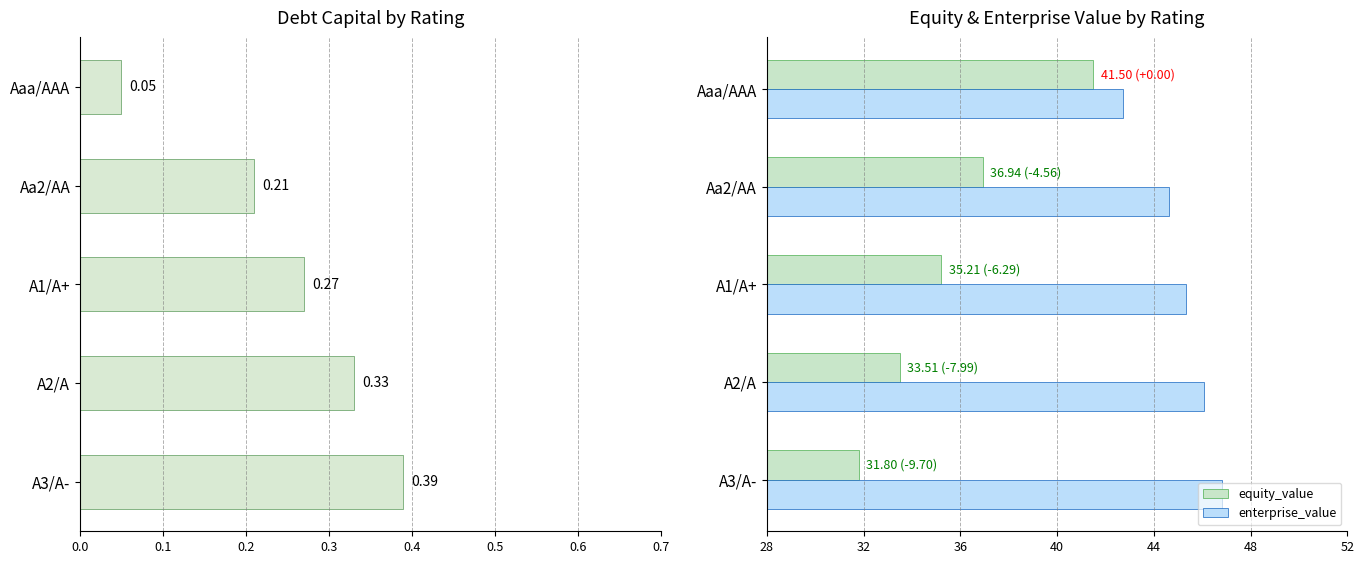

What is the lowest value of the enterprise_value series?

42.7